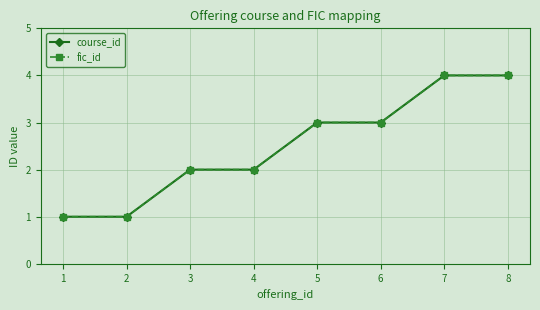

Is this an area chart (filled region under the line)?

No